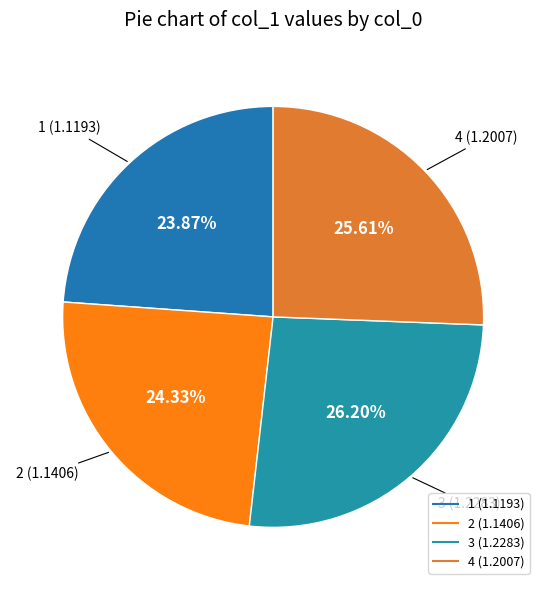

Which category has the biggest portion of the pie?

3